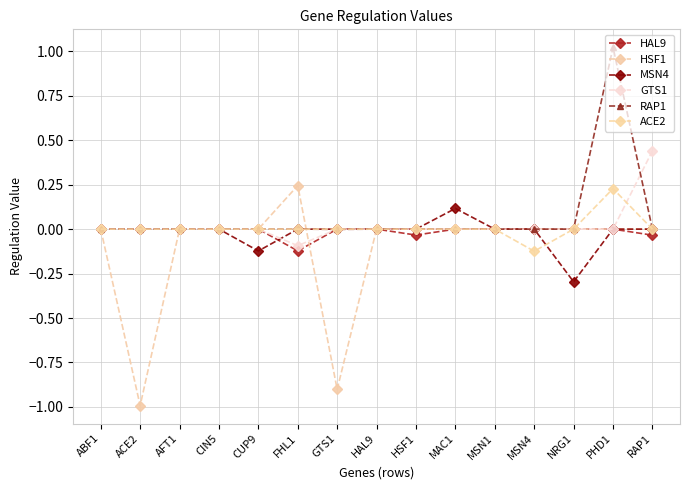

Which series has the largest total across all categories?

RAP1